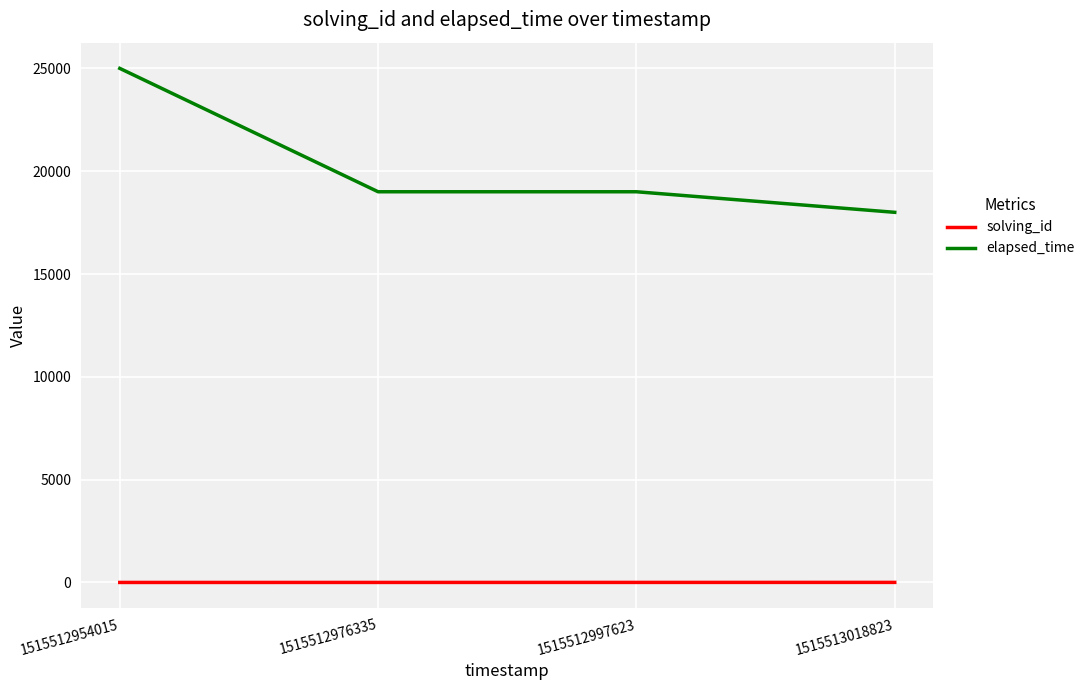

What is the minimum value shown in the chart?

1